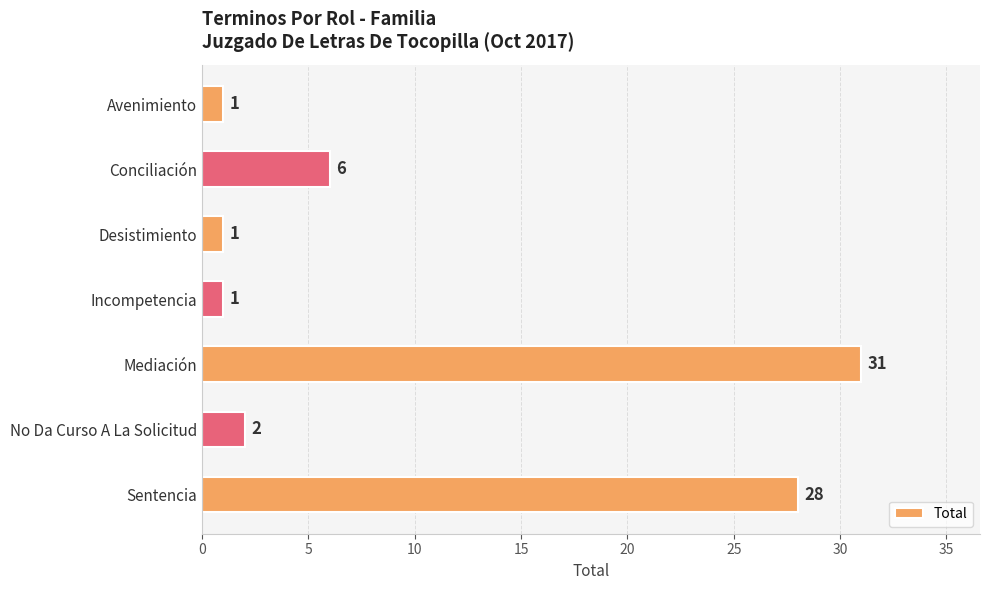

At which label is the value closest to 16?

Conciliación